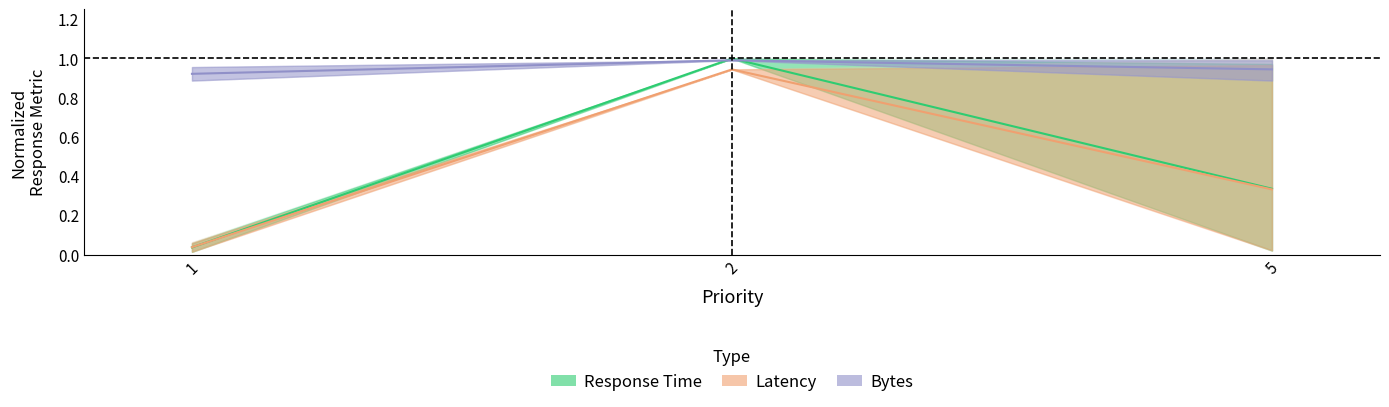

Which series has the largest total across all categories?

Bytes